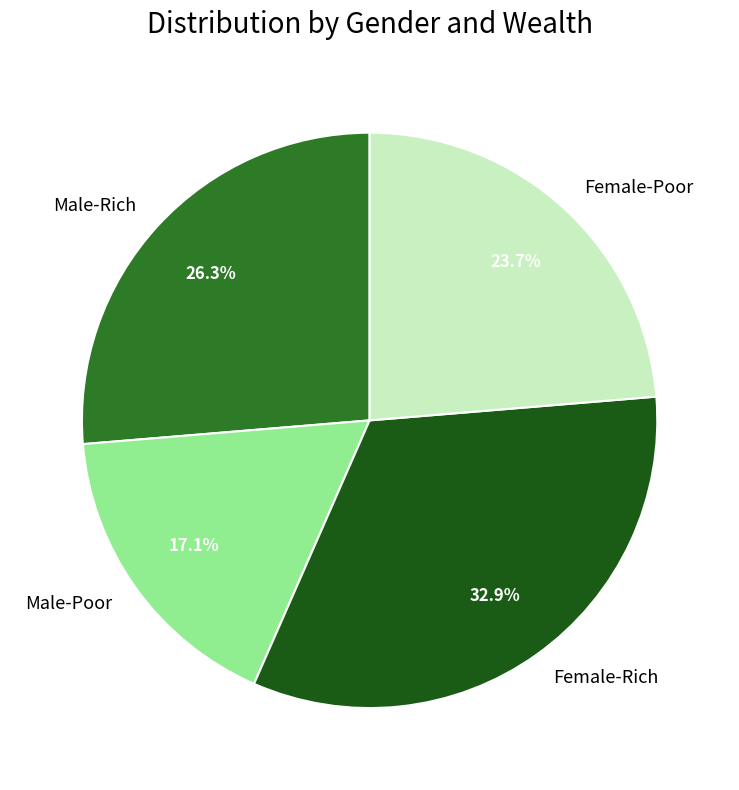

Rank the categories by value from highest to lowest.

Female-Rich, Male-Rich, Female-Poor, Male-Poor